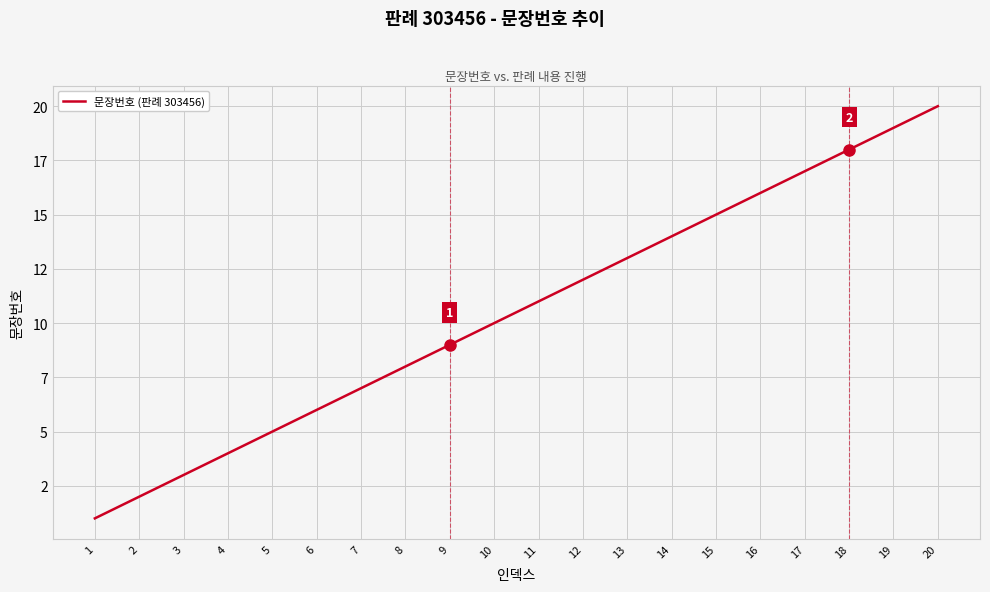

Does the chart have visible grid lines?

Yes